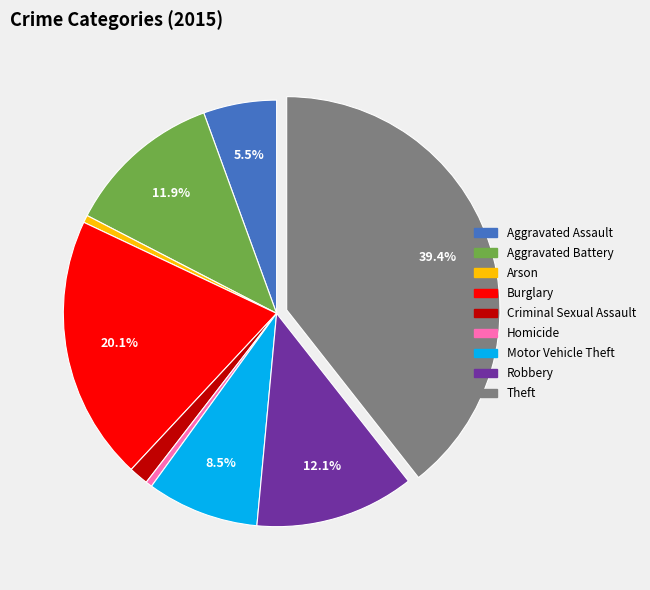

Count the number of slices in the pie.

9